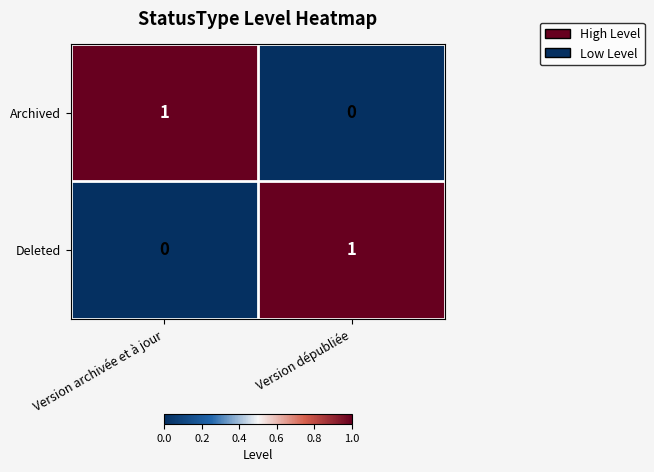

How many values in the Archived series are below 1?

1